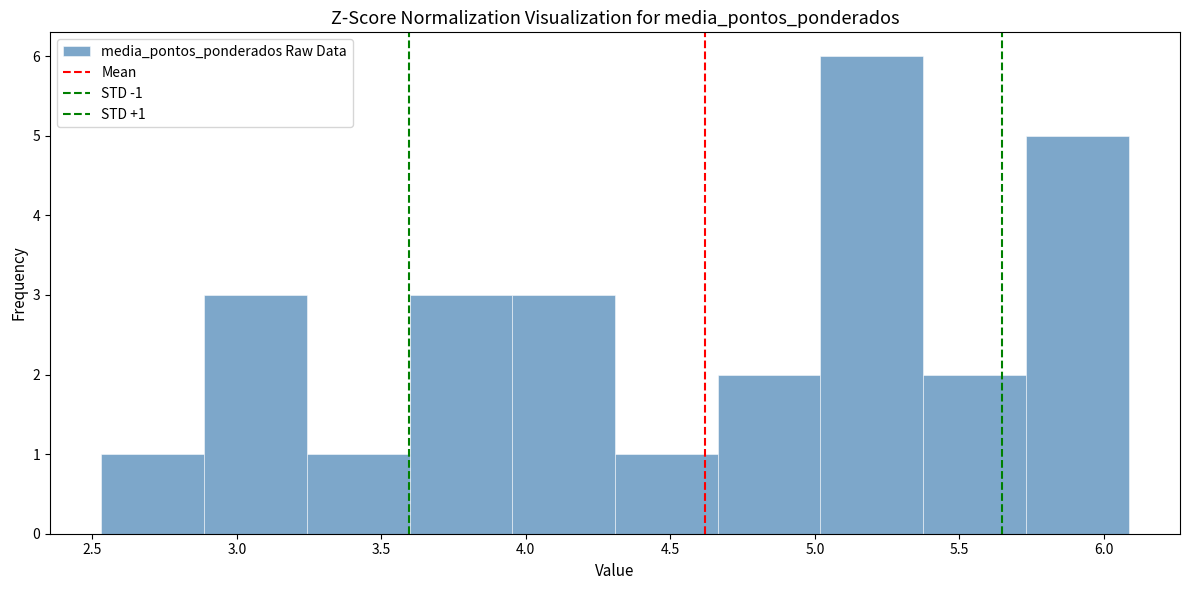

Over which range of the x-axis is the bar tallest?

5.00 to 5.35